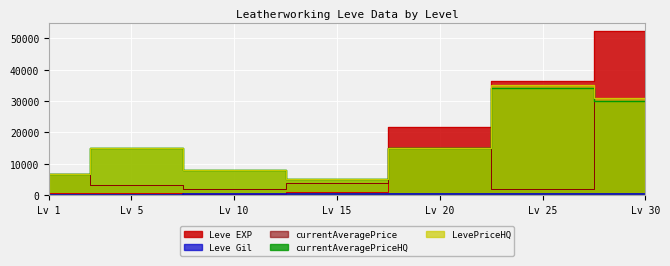

How many times do Leve EXP and currentAveragePrice cross each other?

1